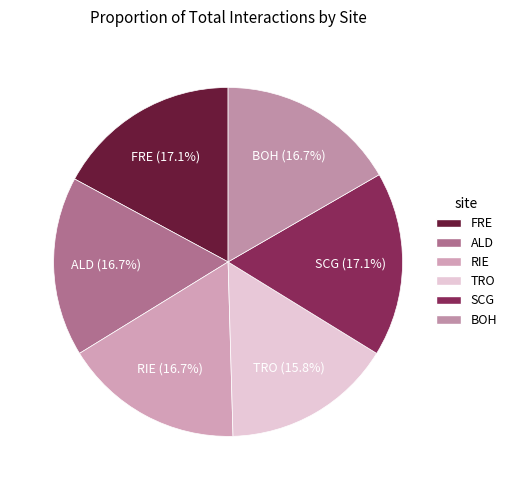

Which category has the smallest portion of the pie?

TRO